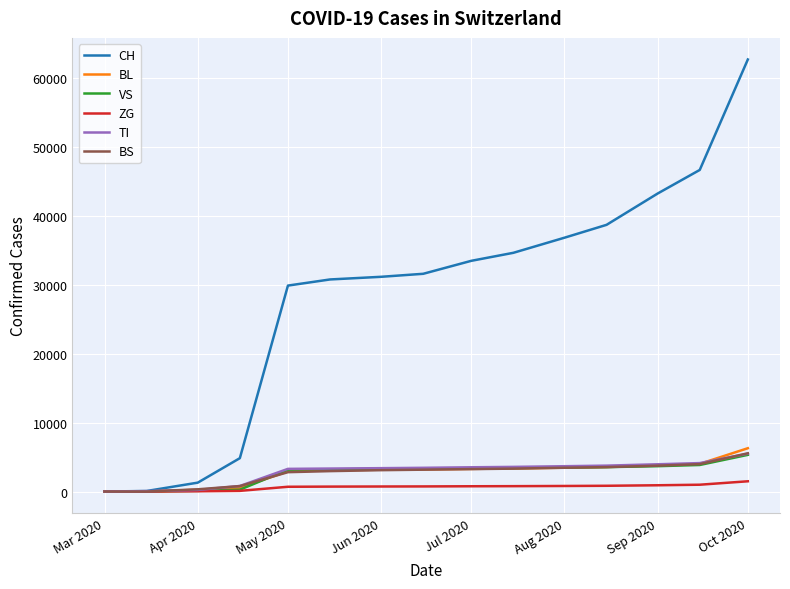

What is the highest value of the TI series?

5483